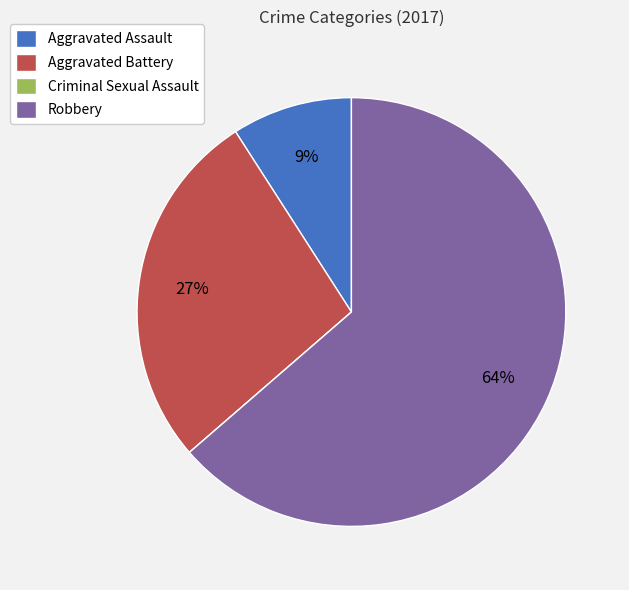

True or false: Aggravated Battery accounts for 17% of the total.

False